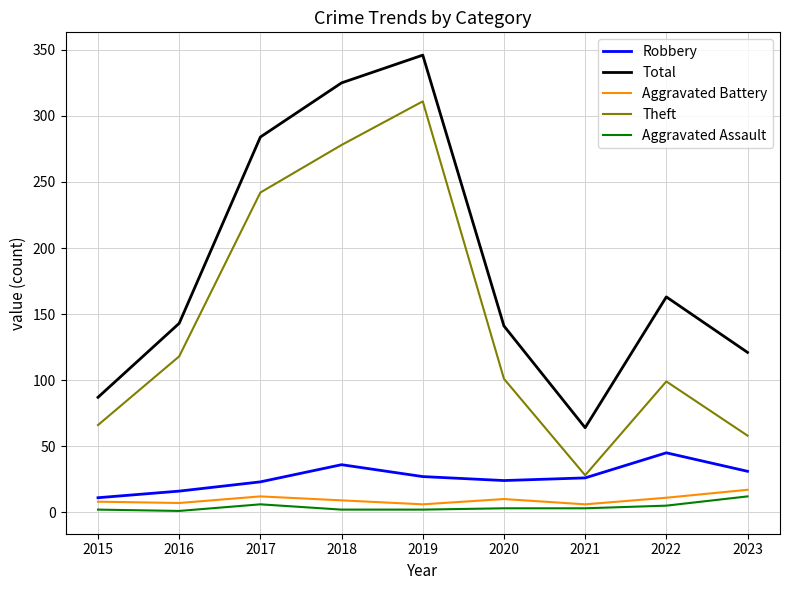

What is the maximum value shown in the chart?

346